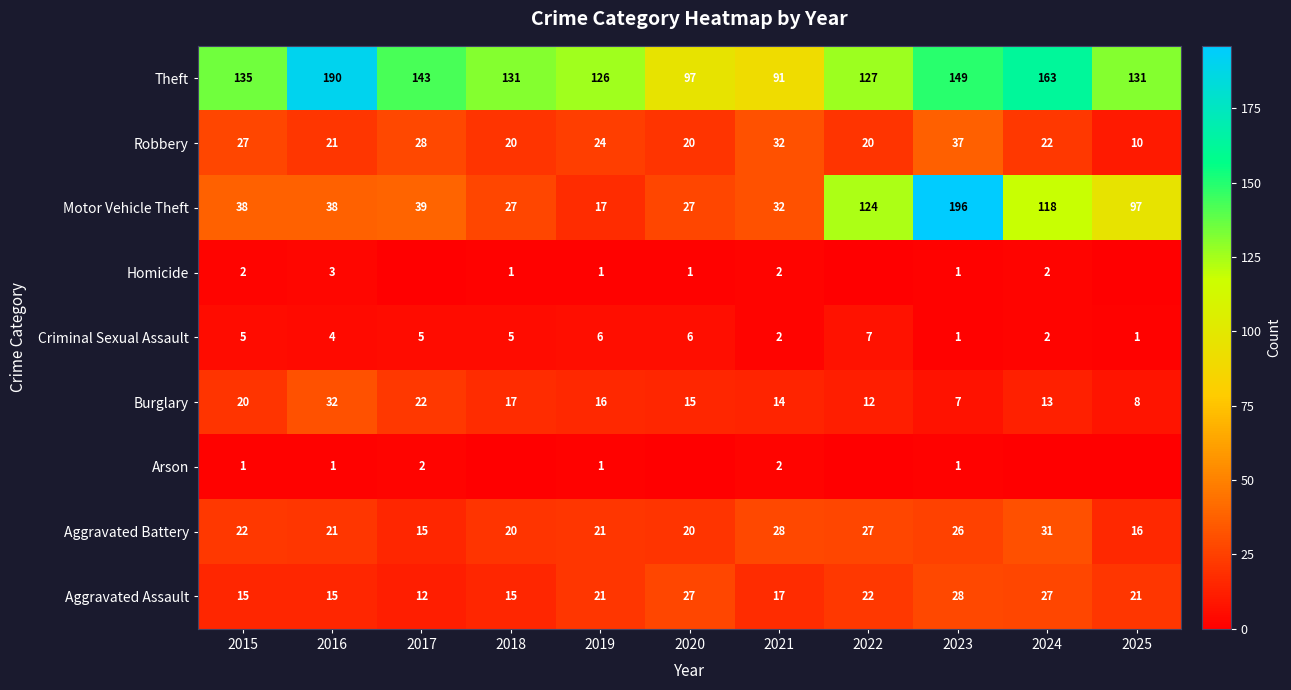

What is the difference between the highest and lowest values at 2019?

125